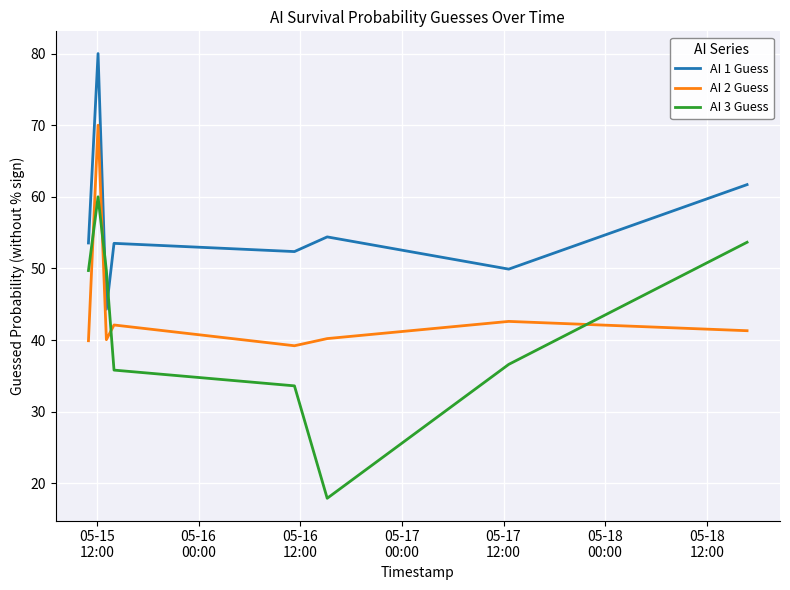

List the series in order of their overall mean, lowest first.

AI 3 Guess, AI 2 Guess, AI 1 Guess